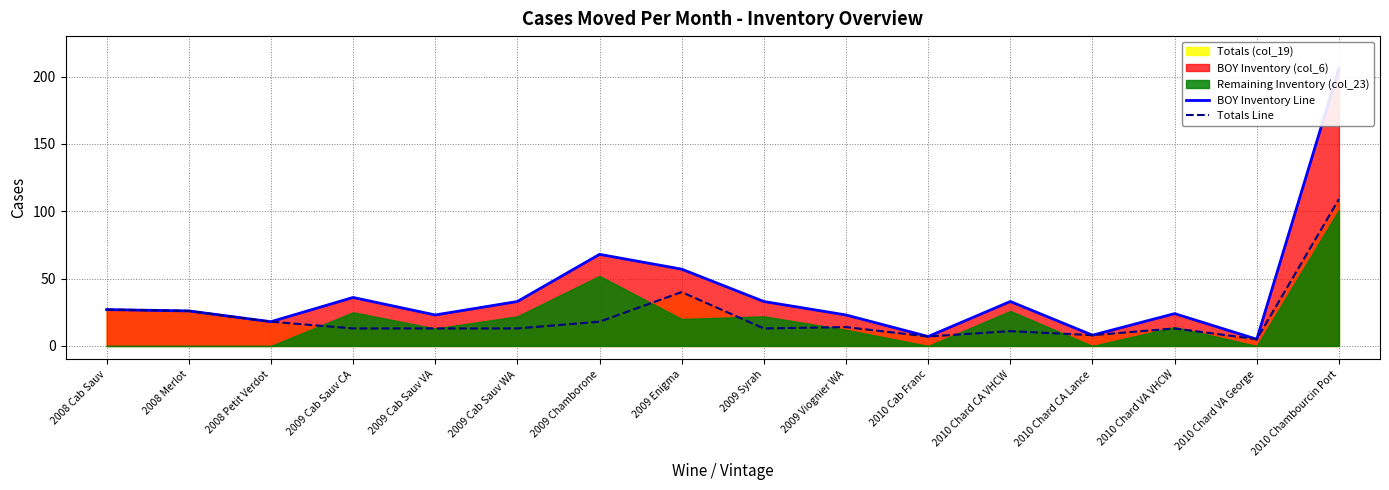

Read the BOY Inventory Line value at 2010 Chard VA George, to the nearest 5.

5